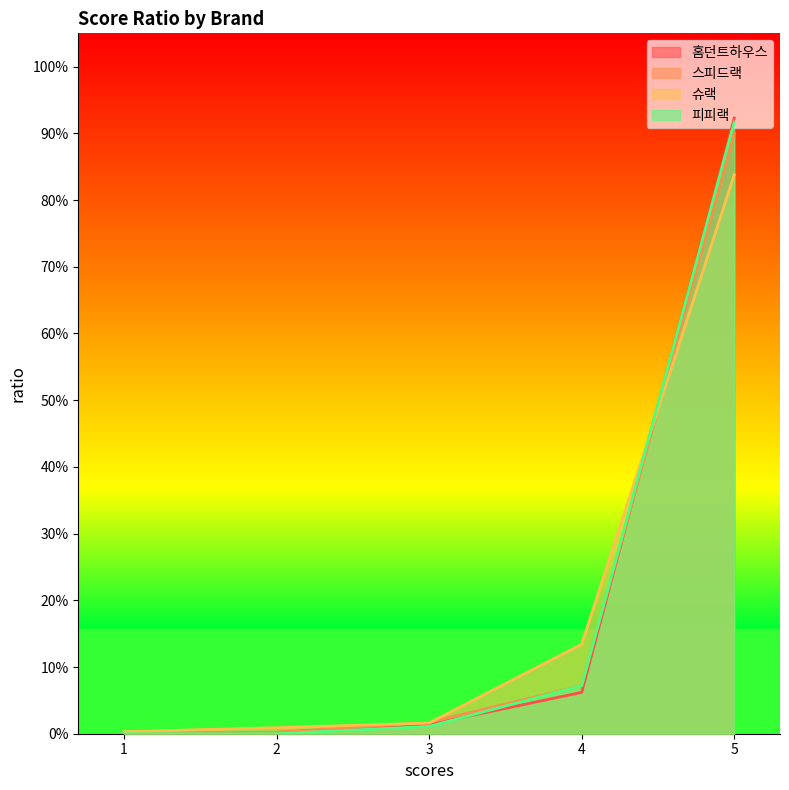

True or false: 스피드랙 has more than 0 points higher than both neighbors.

False